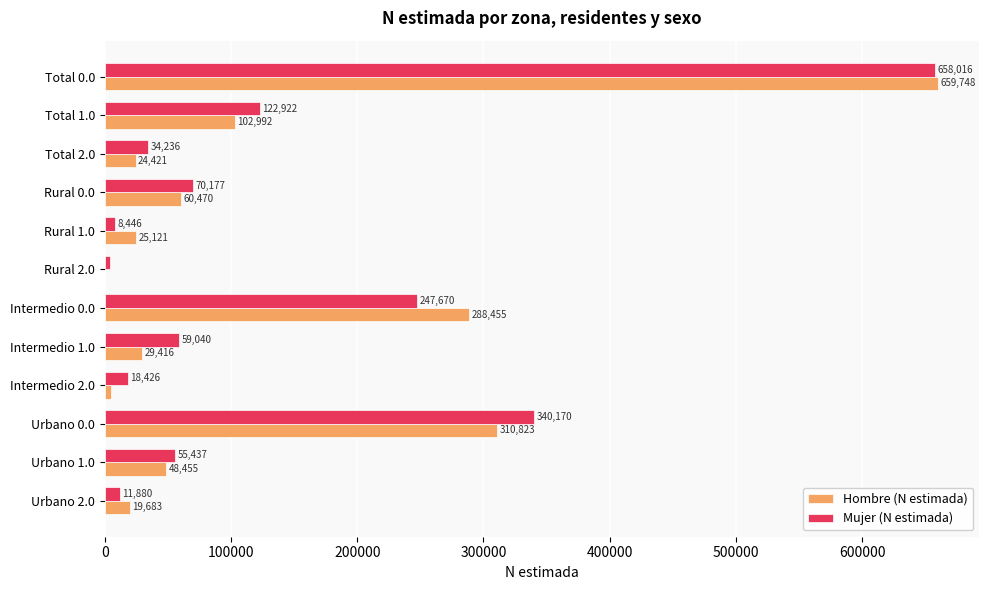

Which series changed the most between Urbano 1.0 and Intermedio 0.0?

Hombre (N estimada)